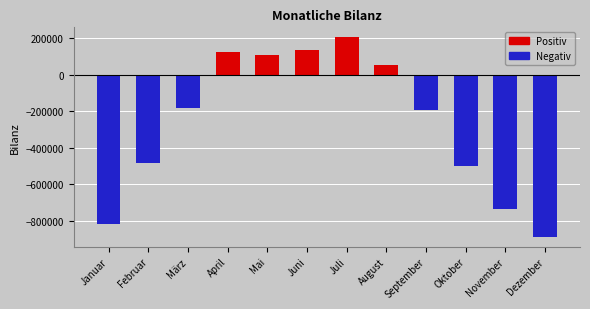

Between Januar and Februar, which is larger?

Februar